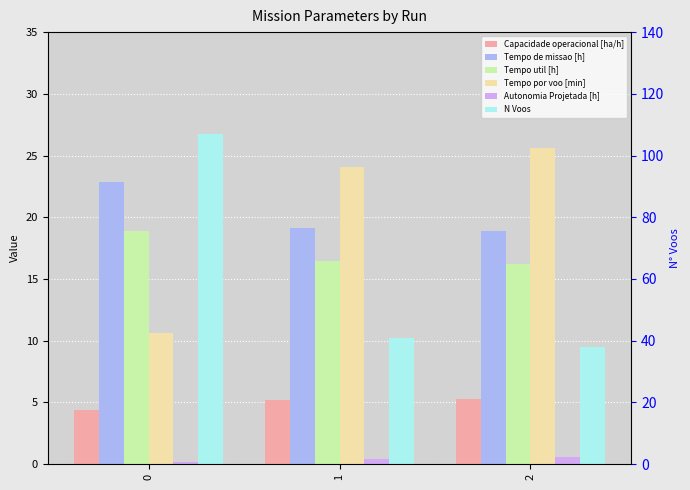

How many values in the Tempo por voo [min] series exceed 24?

2